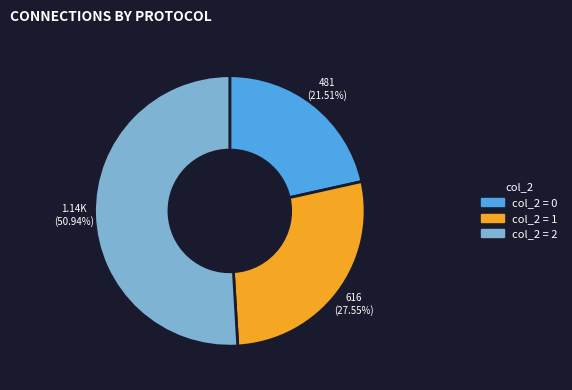

Is there any slice that represents more than half of the pie?

Yes